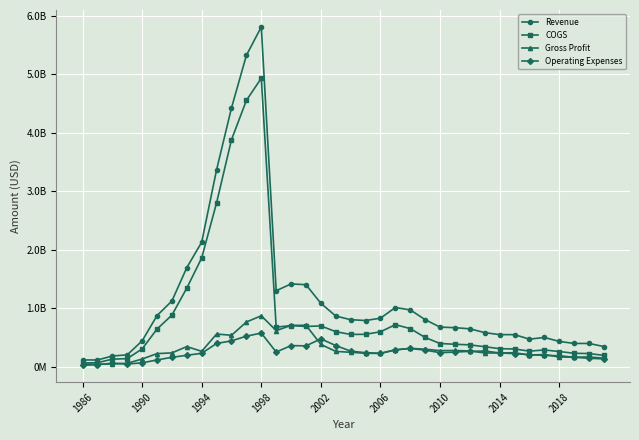

Is this an area chart (filled region under the line)?

No